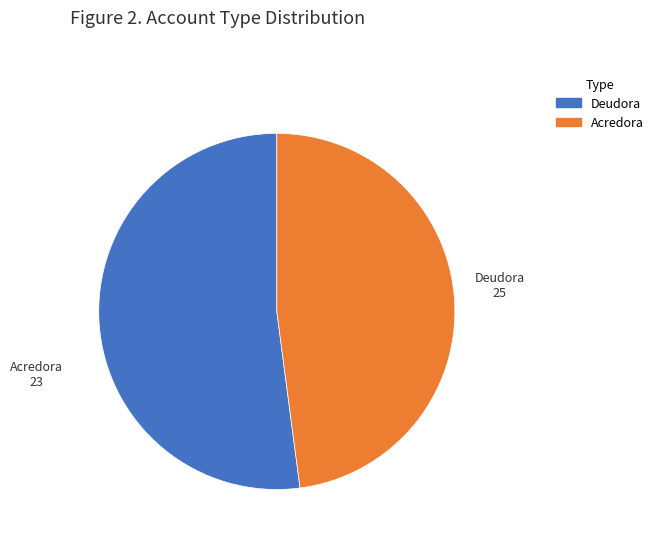

Is it true that Deudora is 39% of the pie?

False